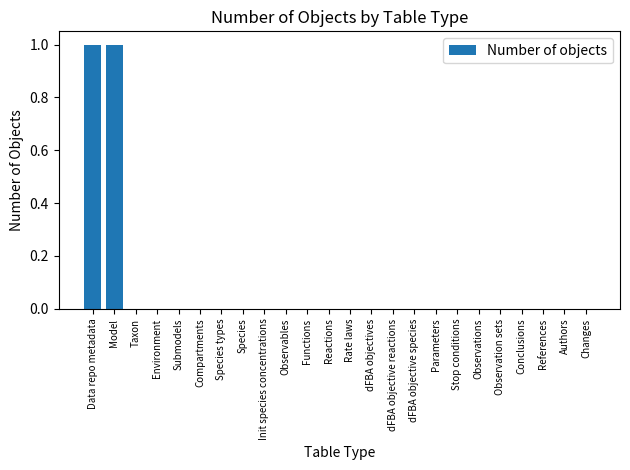

True or false: the data shows 1 at Compartments.

False